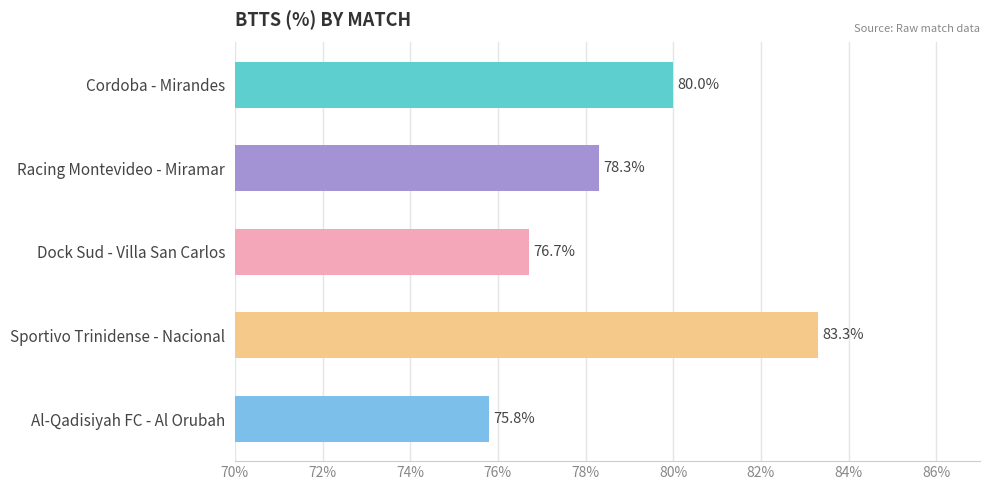

What is the difference between the values at Cordoba - Mirandes and Al-Qadisiyah FC - Al Orubah?

4.2